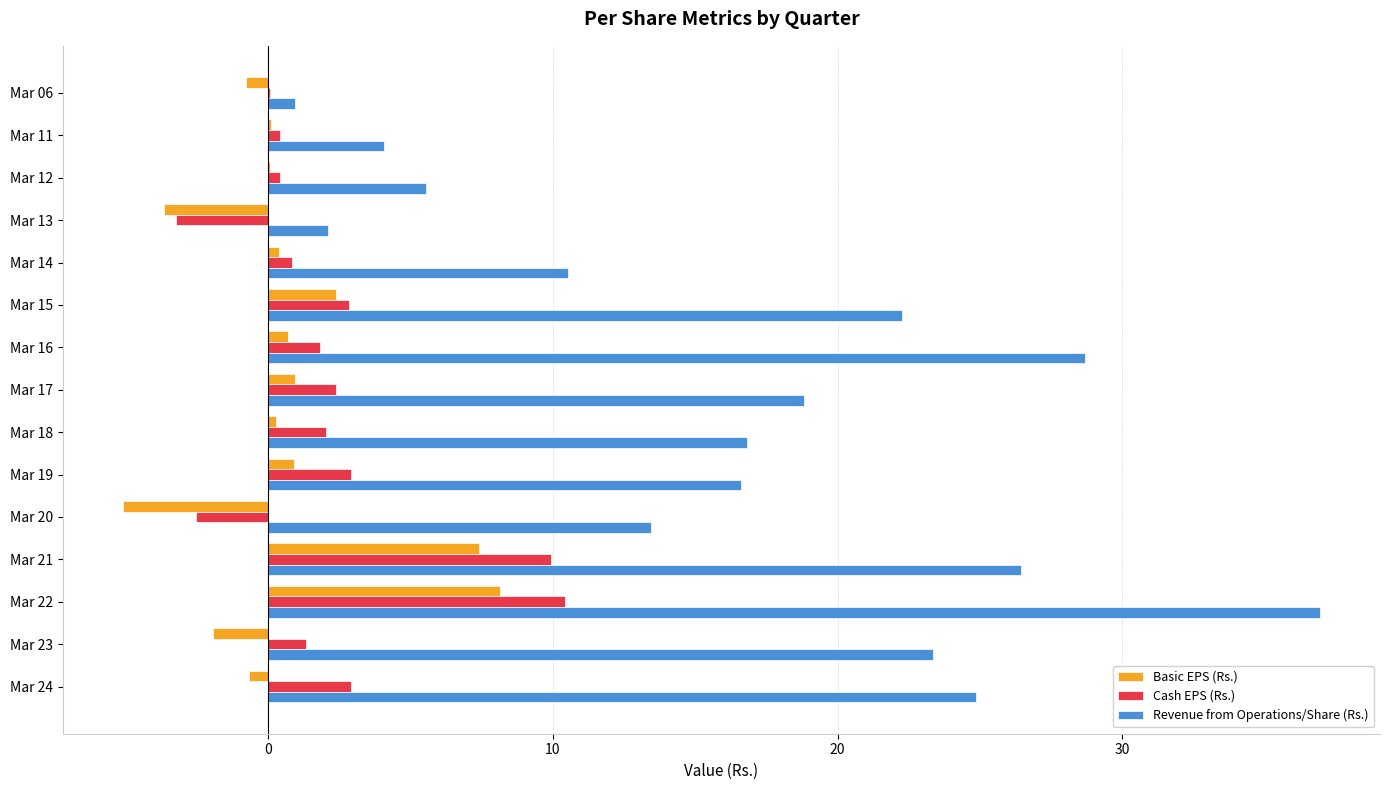

Which series has the widest spread of values?

Revenue from Operations/Share (Rs.)